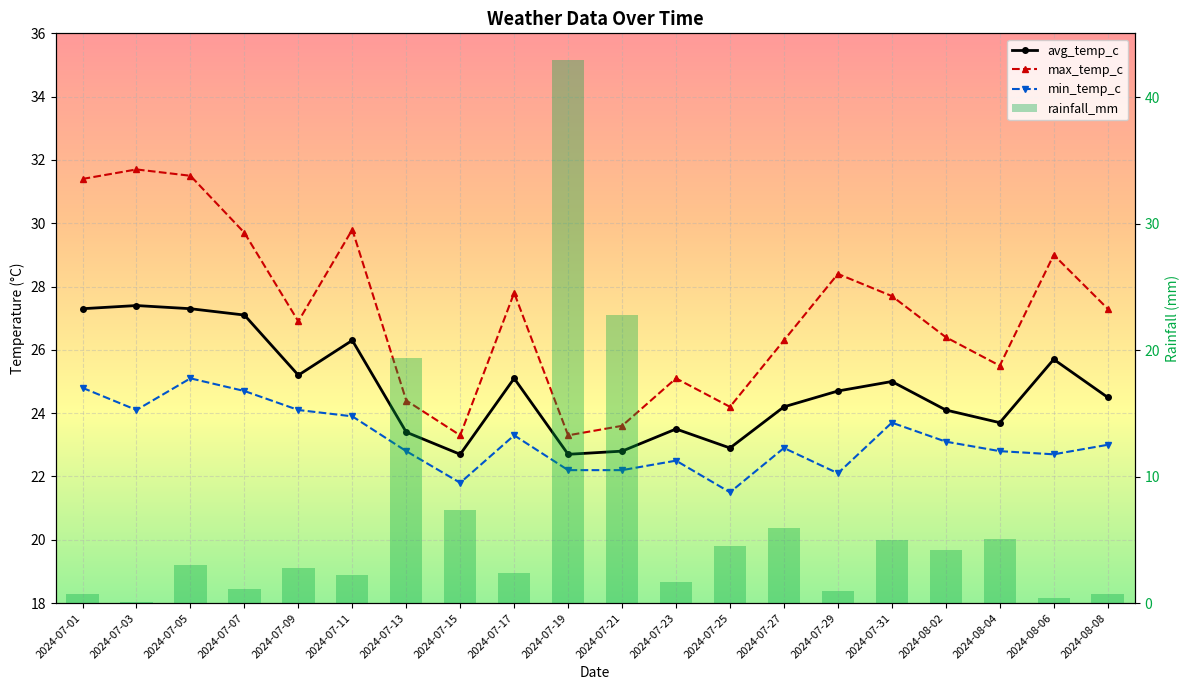

How many groups of bars are there?

20